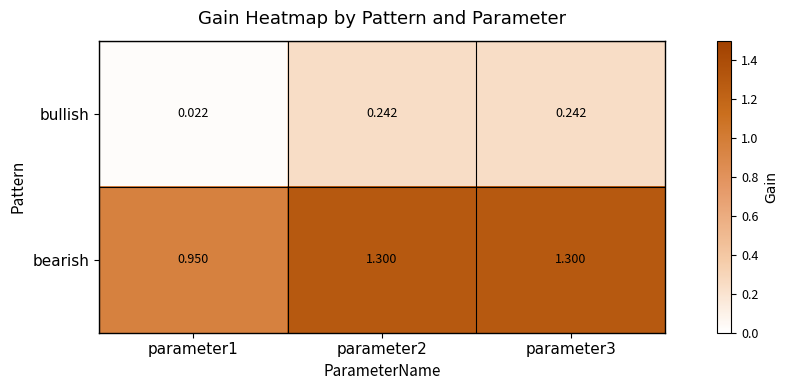

At how many categories does at least one series exceed 0?

3